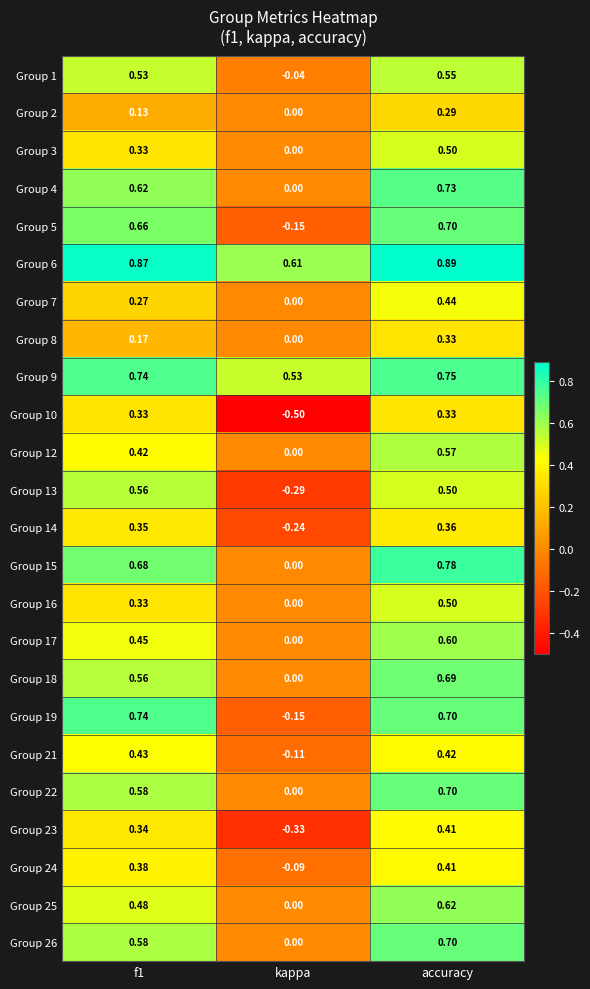

What is the spread (max minus min) of values at kappa?

1.1